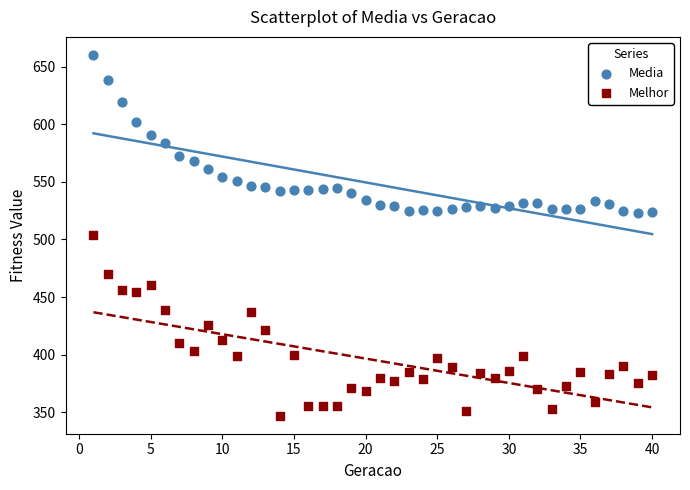

Which series has the widest spread of Y values?

Melhor